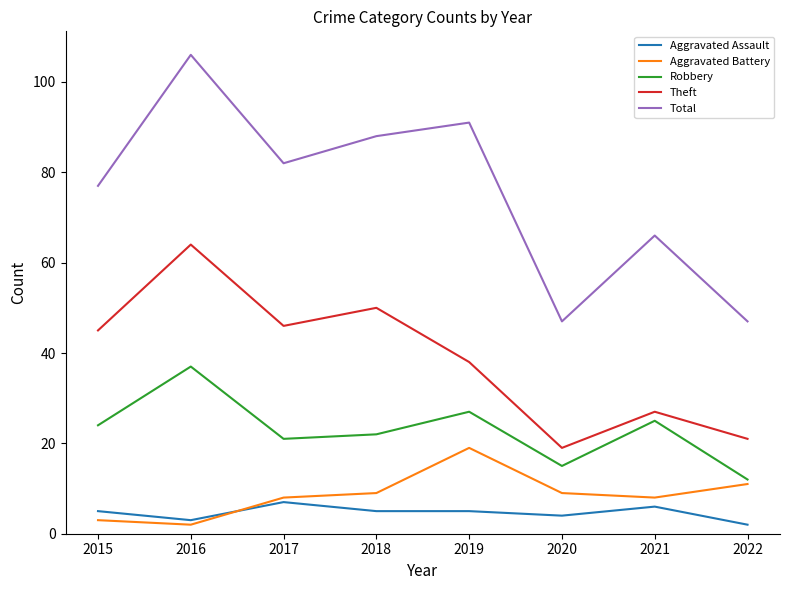

At which category is the sum across all series the highest?

2016